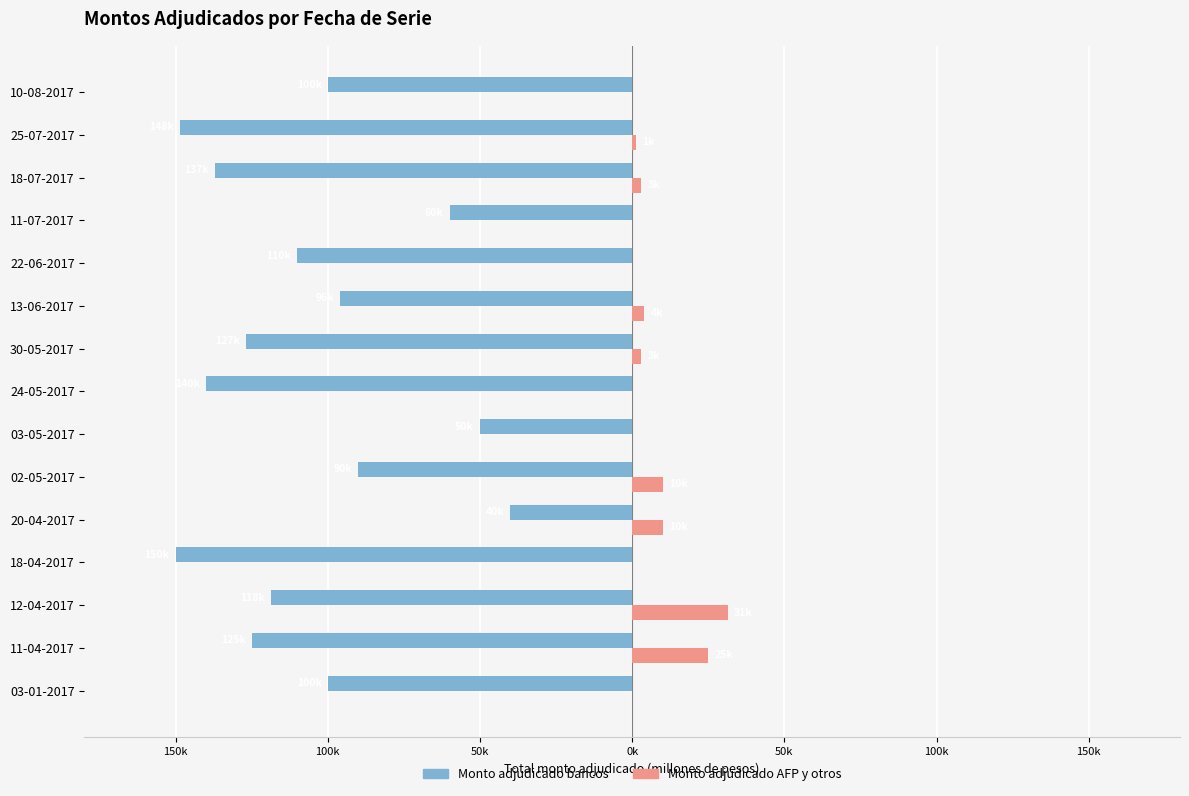

List the series in order of their overall mean, lowest first.

Monto adjudicado bancos, Monto adjudicado AFP y otros